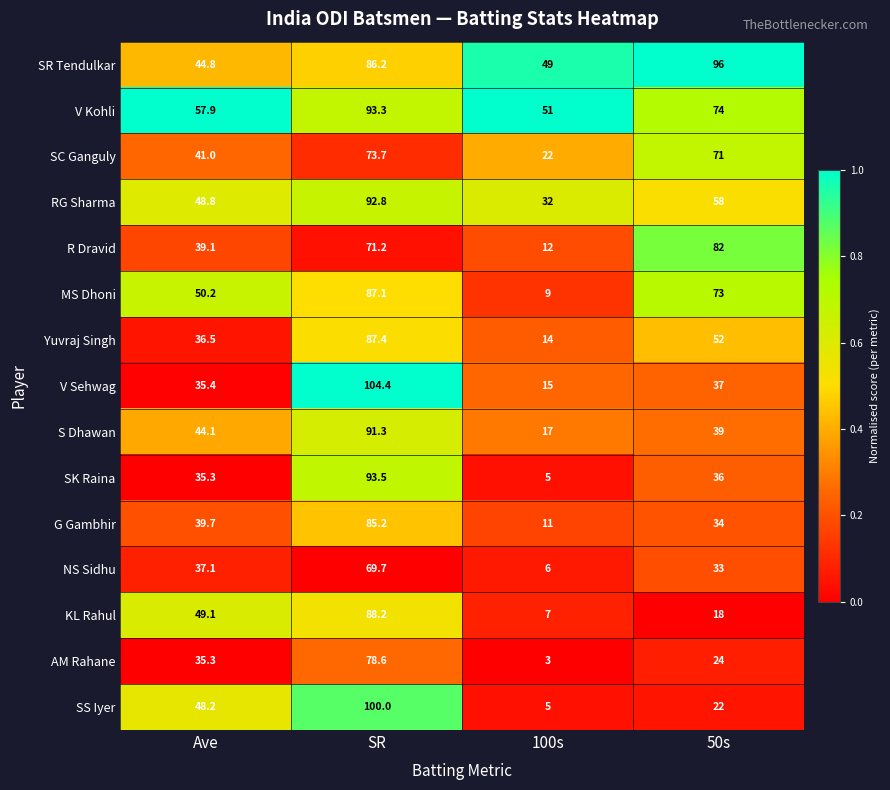

What is the spread (max minus min) of values at 50s?

78.0